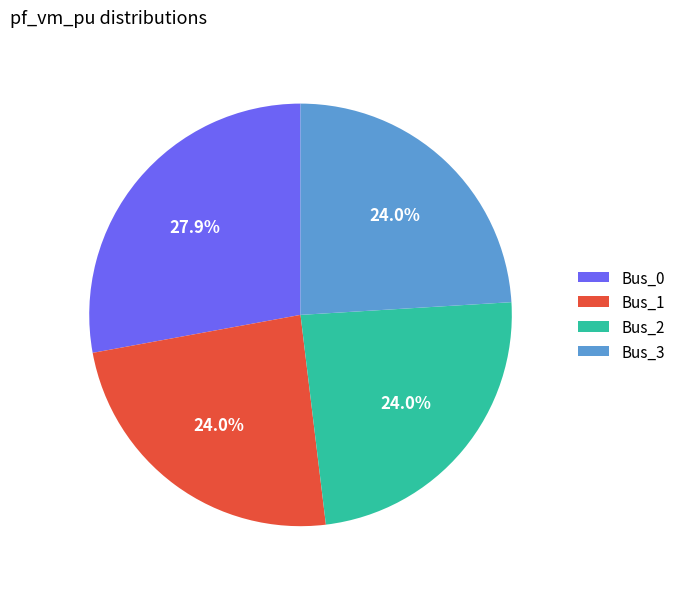

To the nearest percent, what is the difference between the largest and smallest slice percentages?

4%